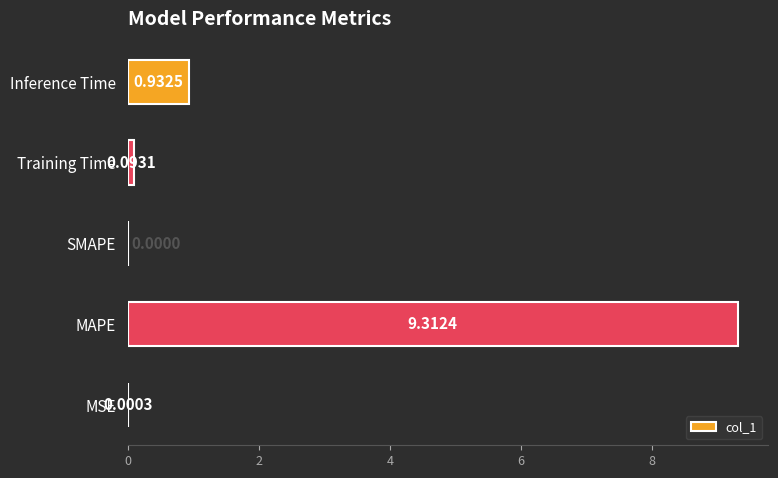

Which label corresponds to the largest value in the chart?

MAPE